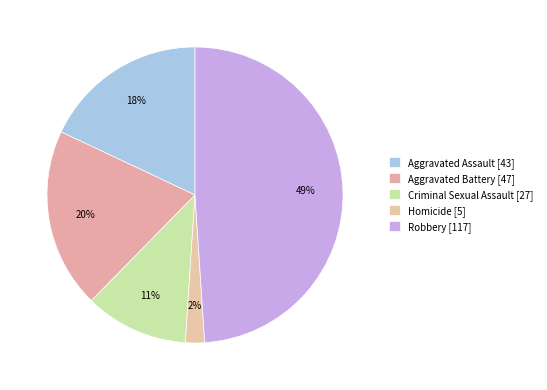

Rank the categories by value from lowest to highest.

Homicide, Criminal Sexual Assault, Aggravated Assault, Aggravated Battery, Robbery